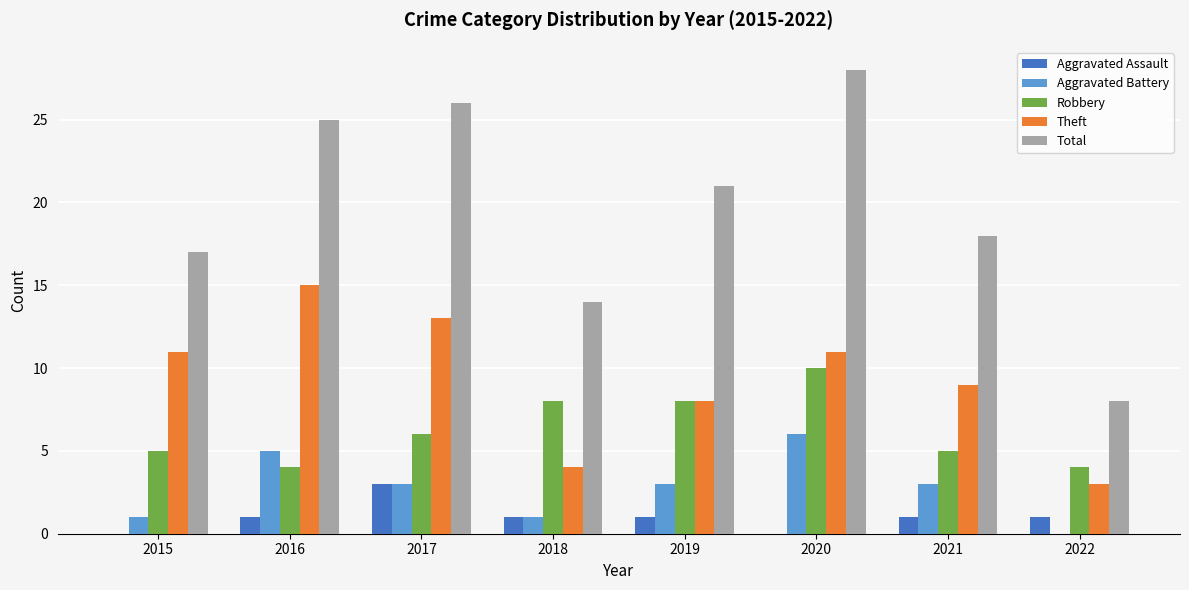

Are the bars horizontal?

No